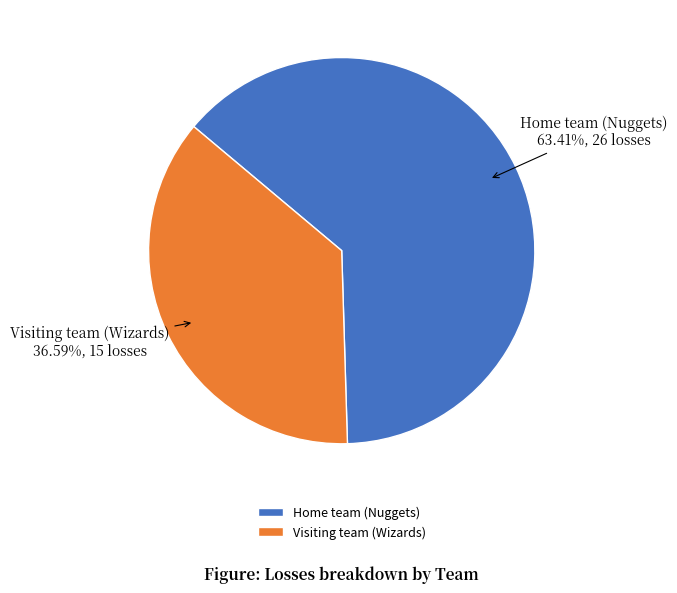

What percentage is NOT represented by Home team (Nuggets)?

36.6%